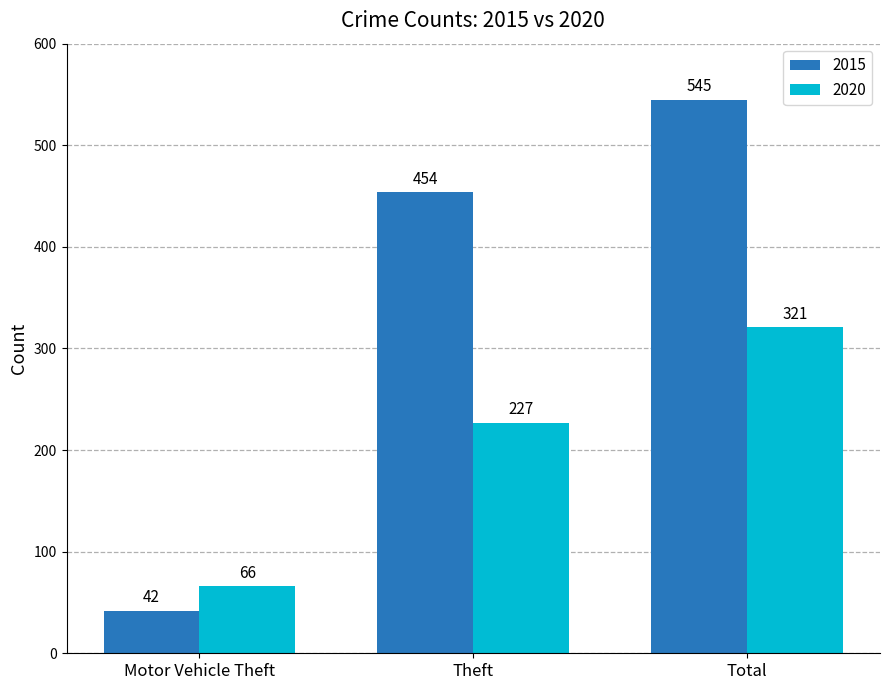

True or false: 2015 has a value of 351 at Total.

False